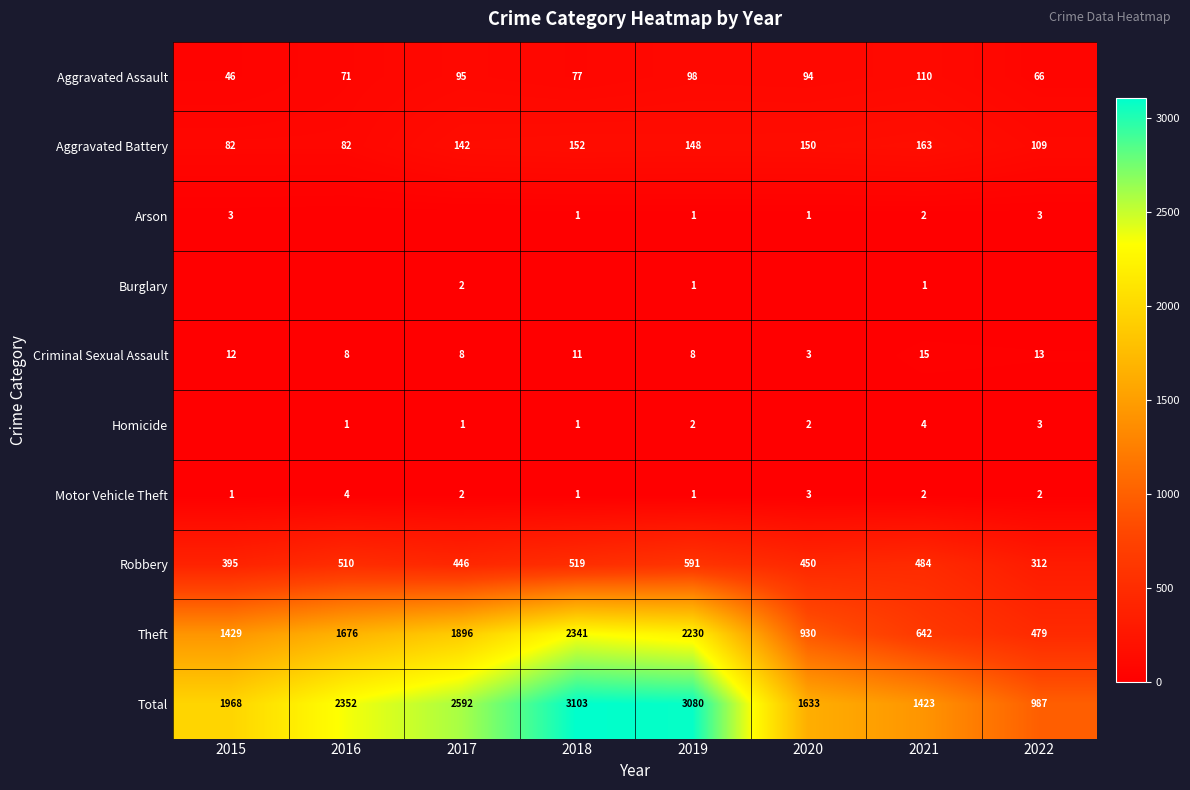

What value does the Aggravated Battery series have at 2021, to the nearest 10?

160